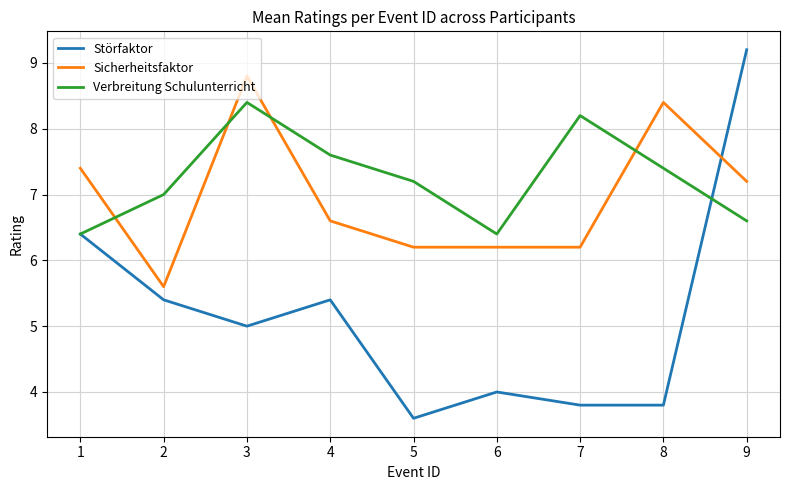

Where is Störfaktor nearest to the value 6?

1